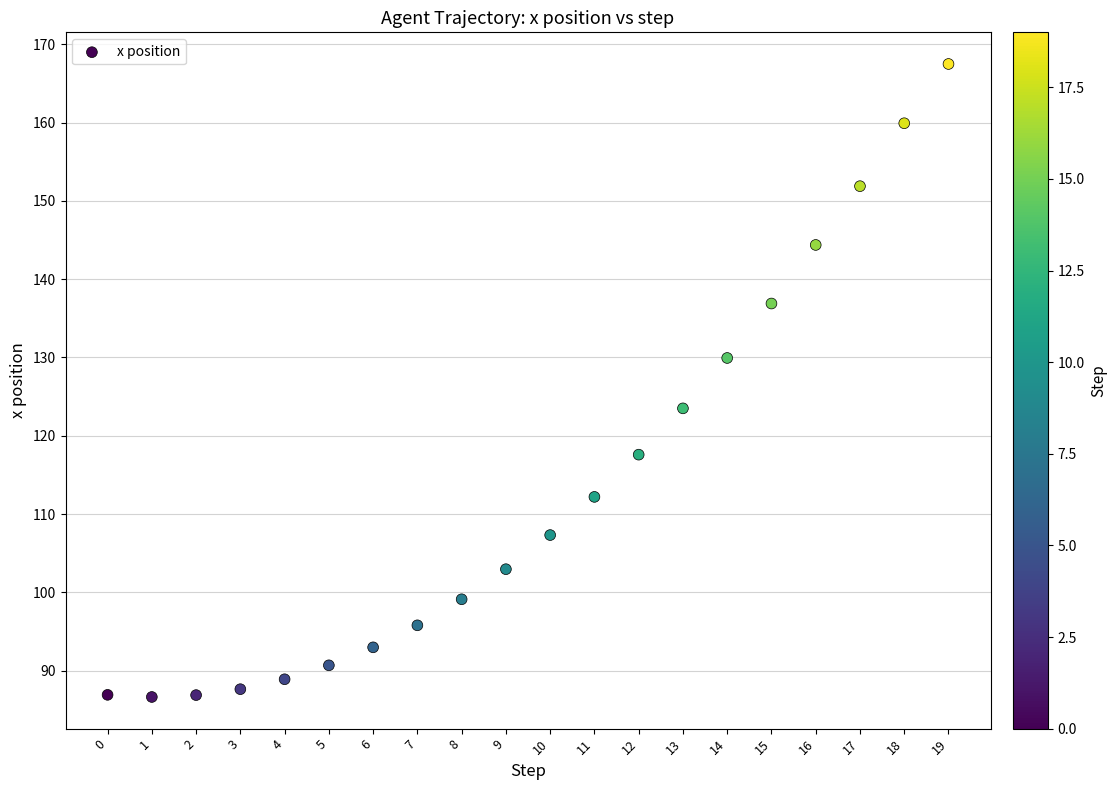

What is the range of Y values (max minus min)?

80.9